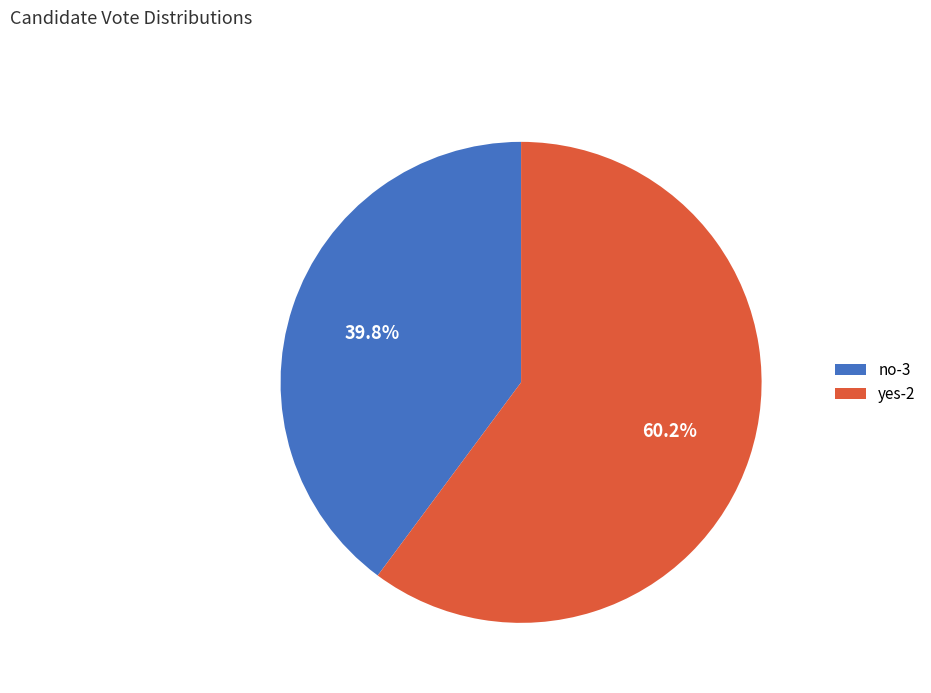

Is it true that no-3 is 40% of the pie?

True